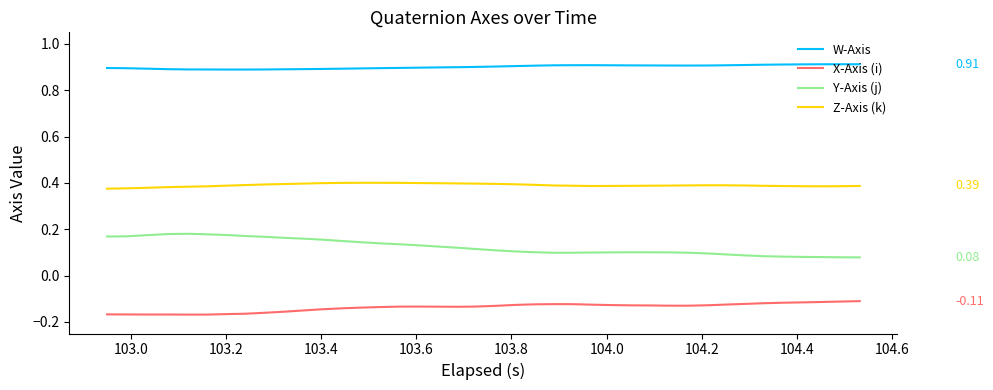

Rank the series by their average value, from highest to lowest.

W-Axis, Z-Axis (k), Y-Axis (j), X-Axis (i)